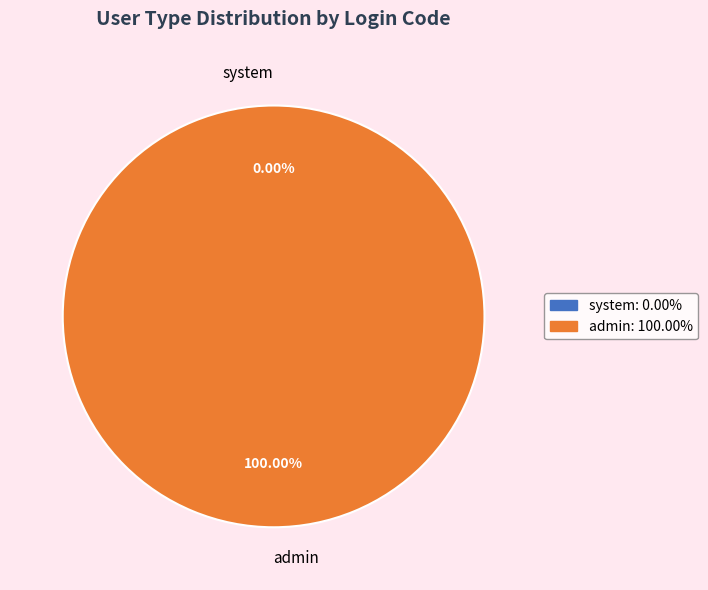

Combined, do system and admin account for over 50%?

Yes